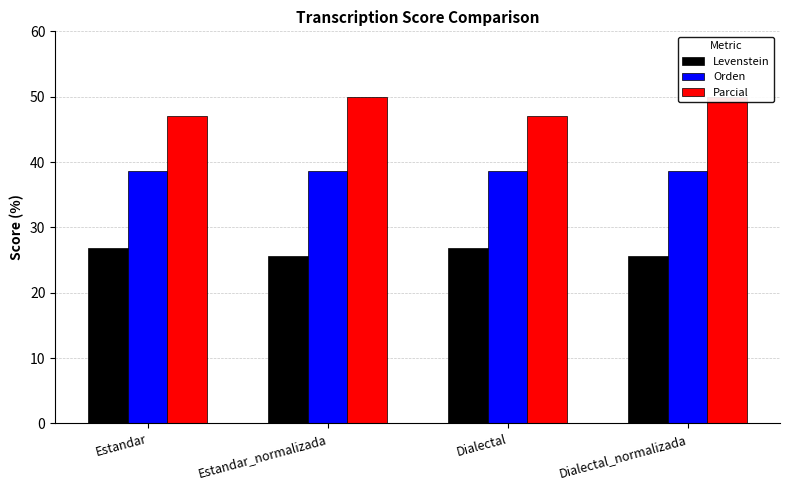

What is the label of the 1st bar from the left?

Estandar